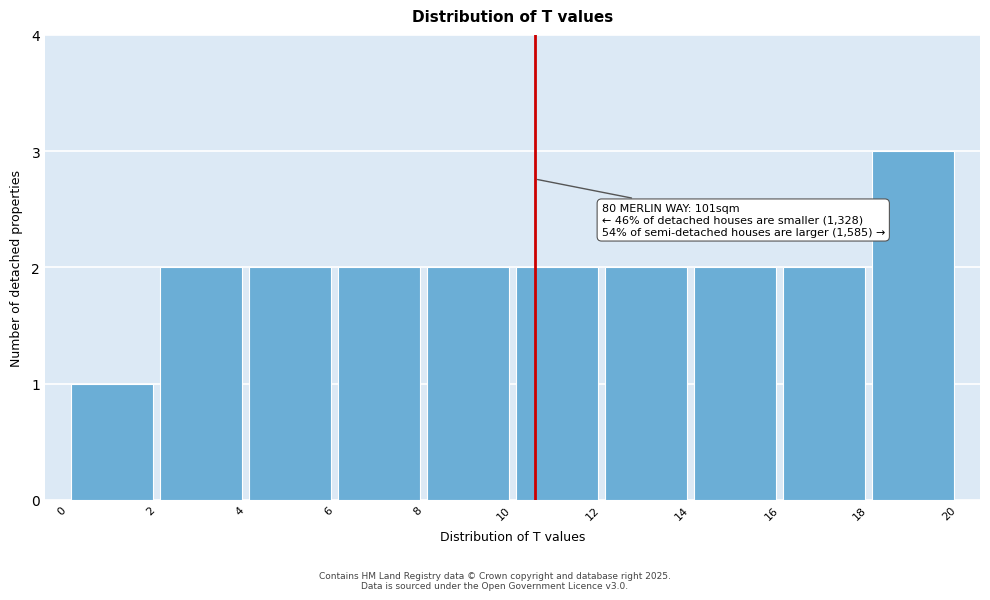

Over which range of the x-axis is the bar tallest?

18 to 20